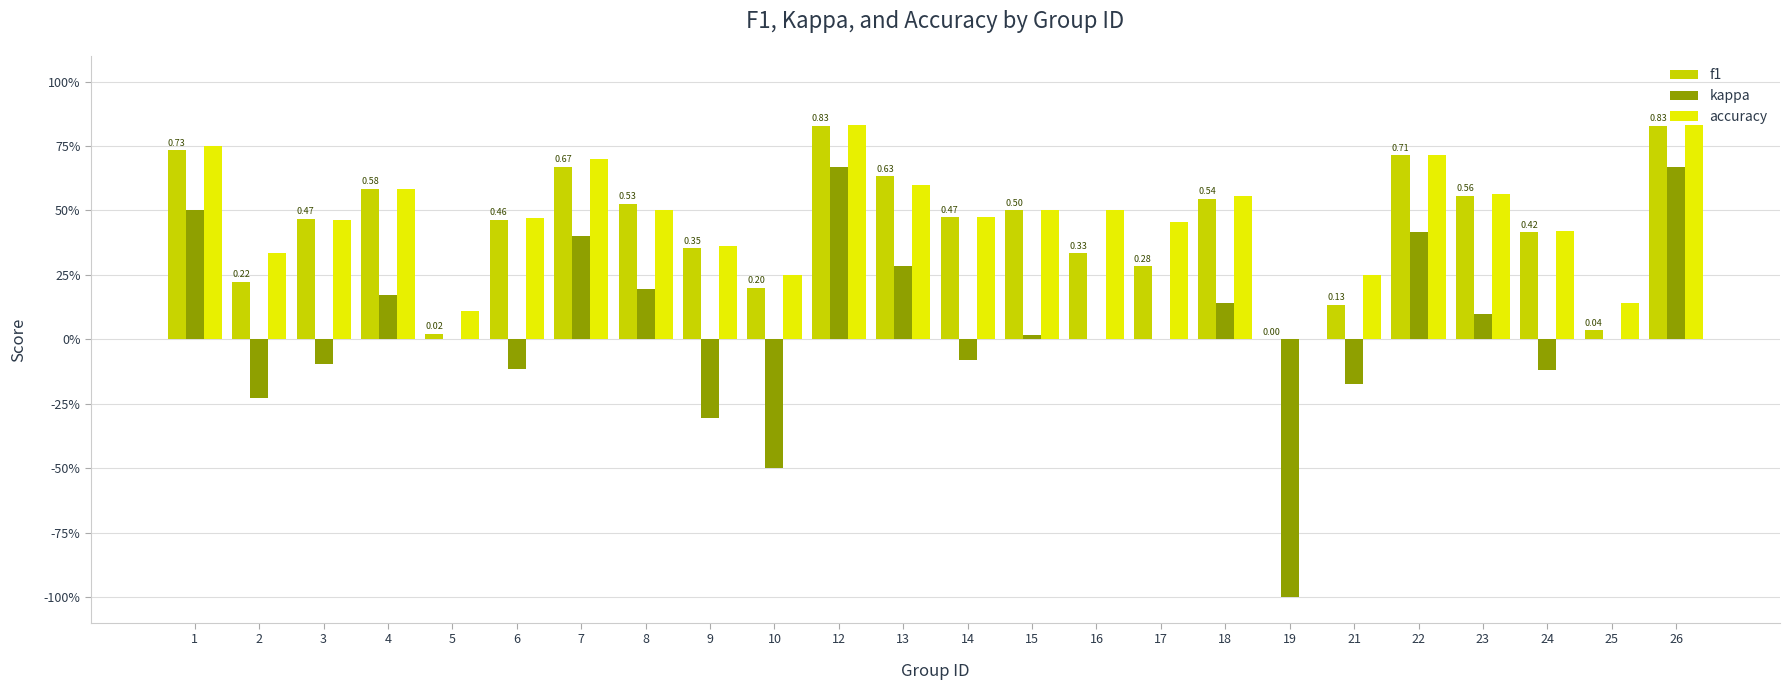

What is the value of the kappa bar at the 2nd from the left?

-0.2